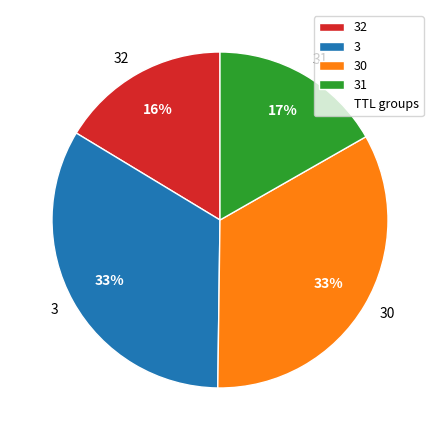

Is it true that 31 is 17% of the pie?

True